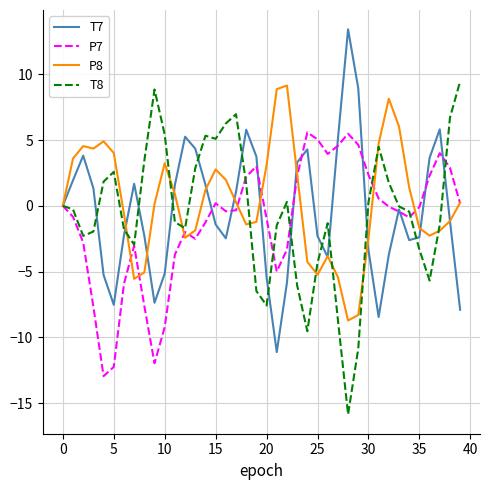

What is the maximum value shown in the chart?

13.4